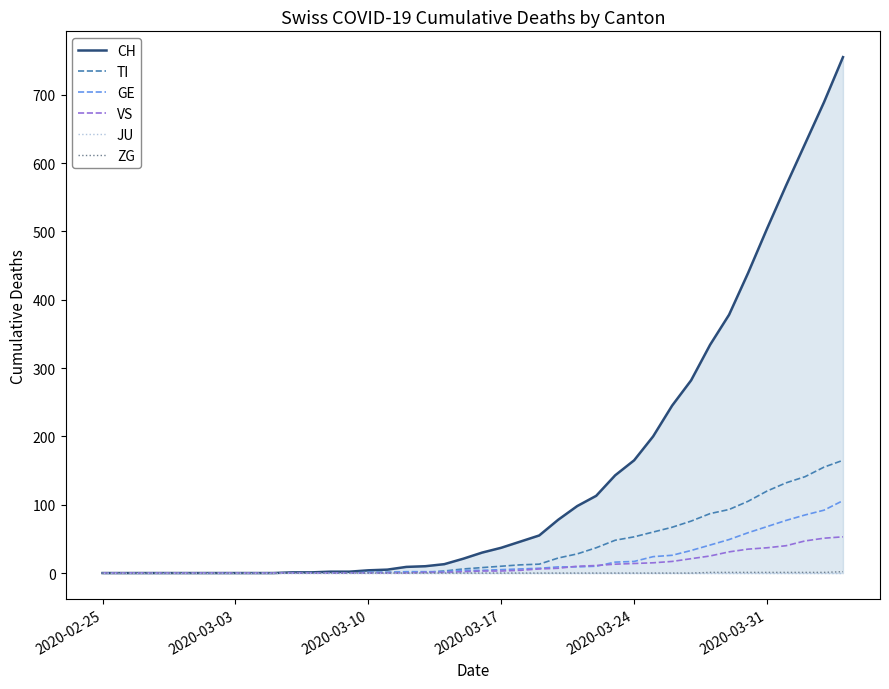

Which series has the widest spread of values?

CH